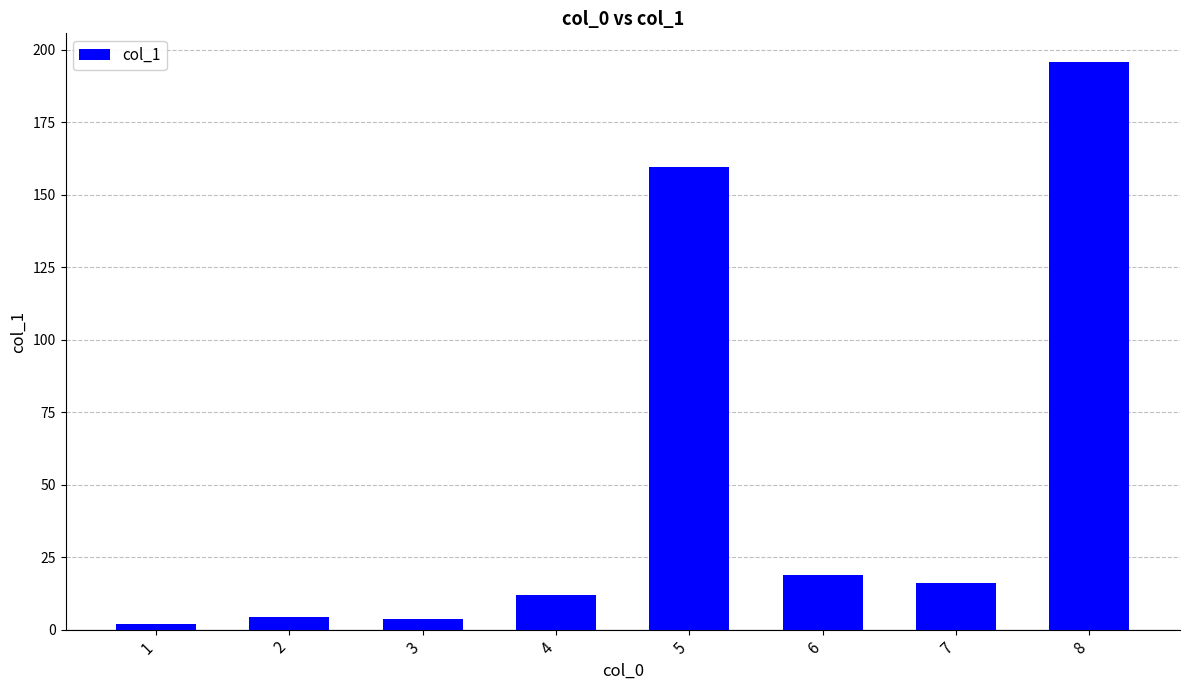

What is the value of the 5th bar from the left?

159.4